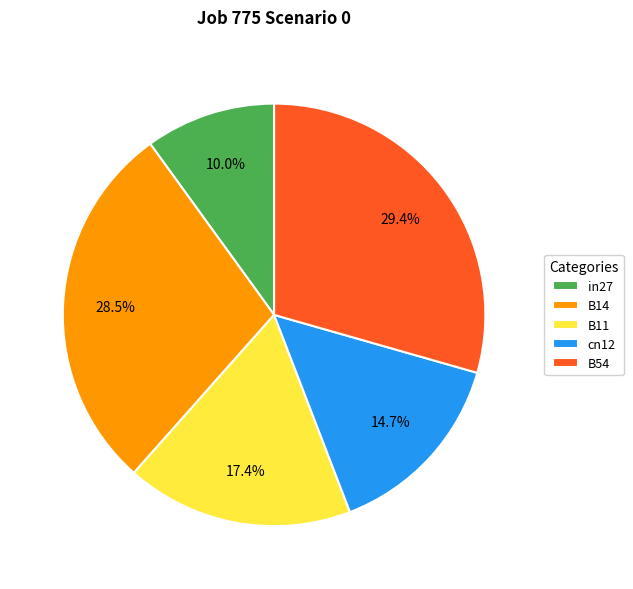

Which slice is the smallest?

in27